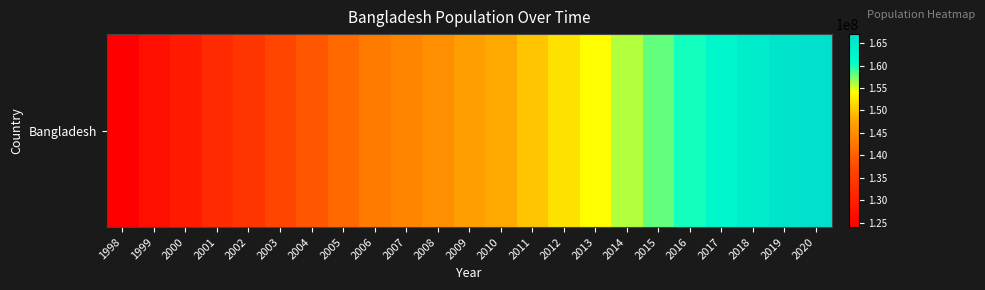

At which label does the data first exceed 147000000?

2010